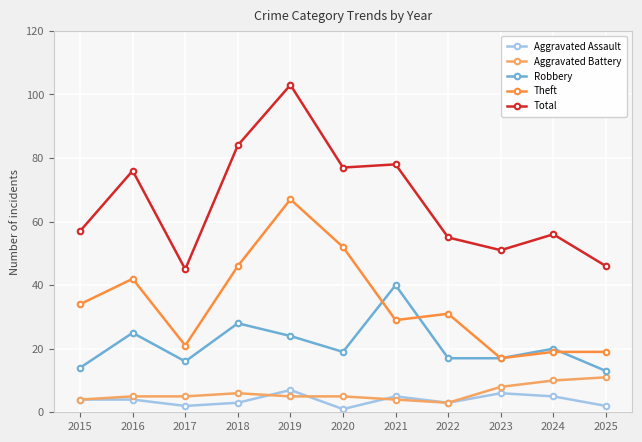

Is the value of Theft at 2015 greater than the value of Total at 2017?

No